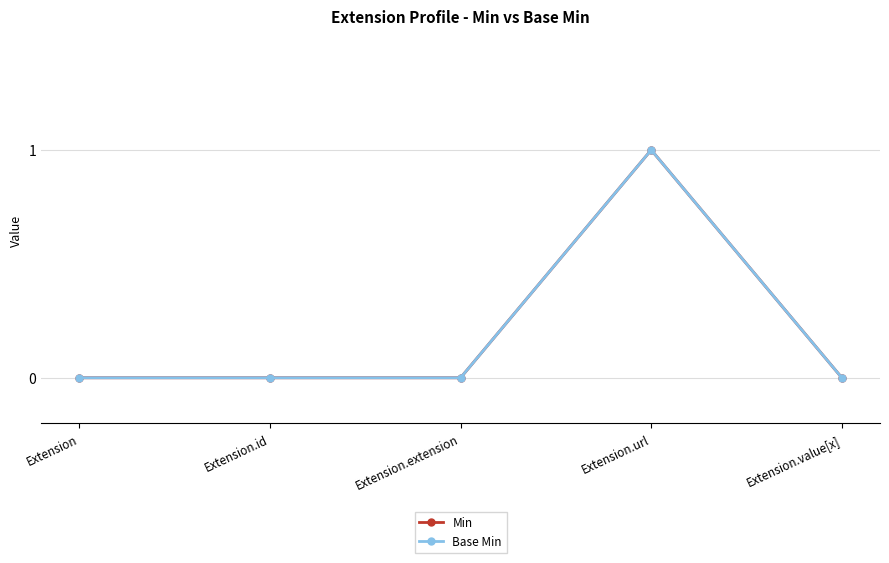

What is the sum of all Min values?

1